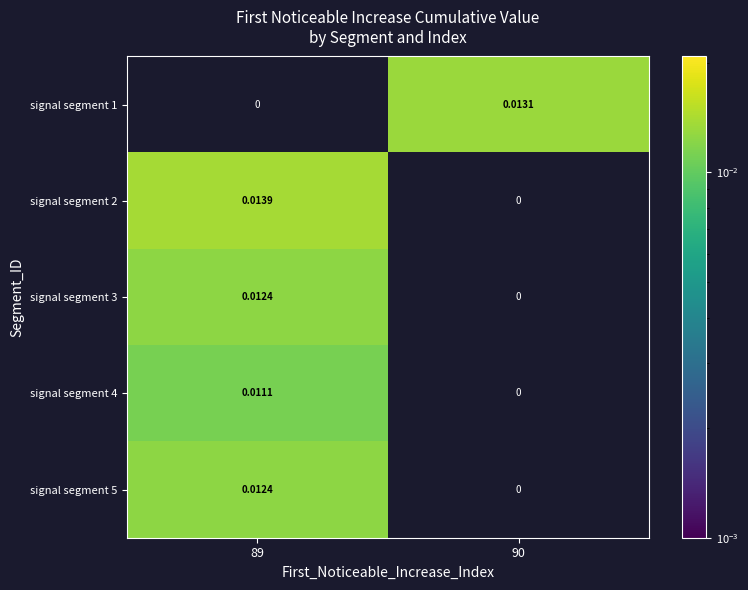

Is the value of signal segment 1 at 90 greater than the value of signal segment 2 at 89?

No